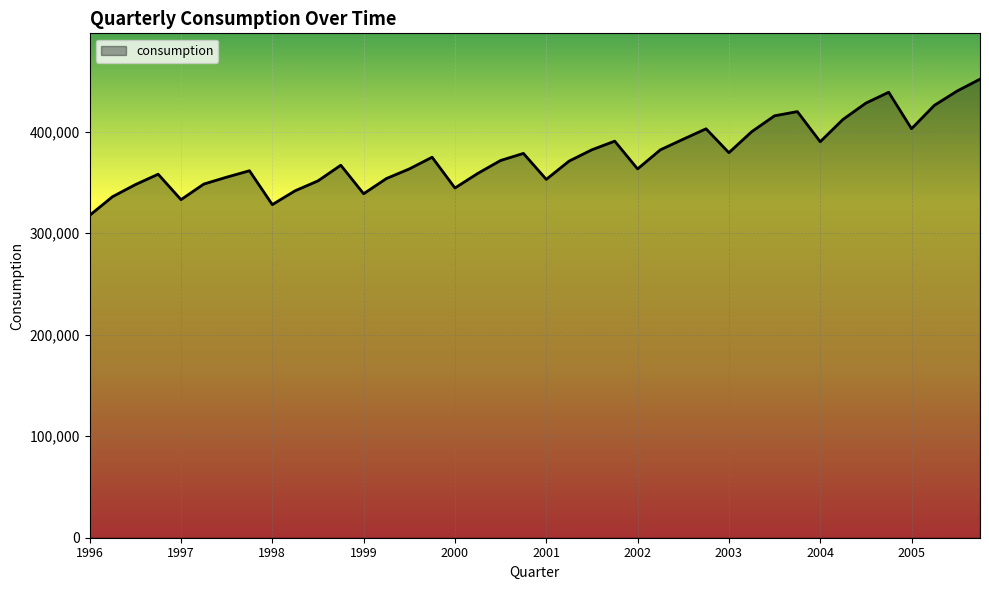

How many values are below 371652?

20